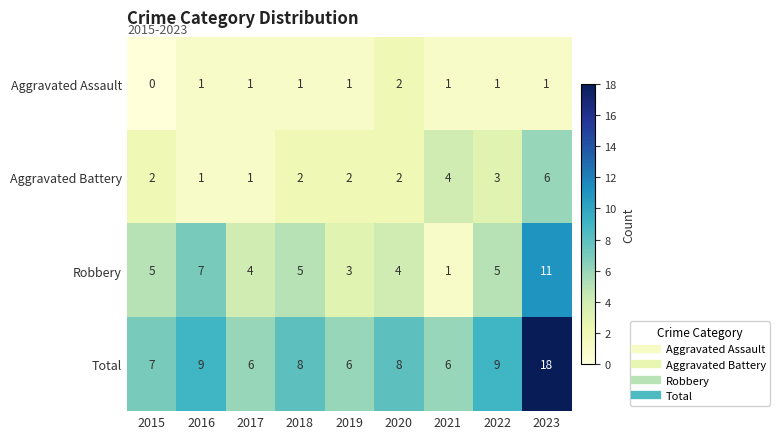

List the series in order of their overall mean, lowest first.

Aggravated Assault, Aggravated Battery, Robbery, Total